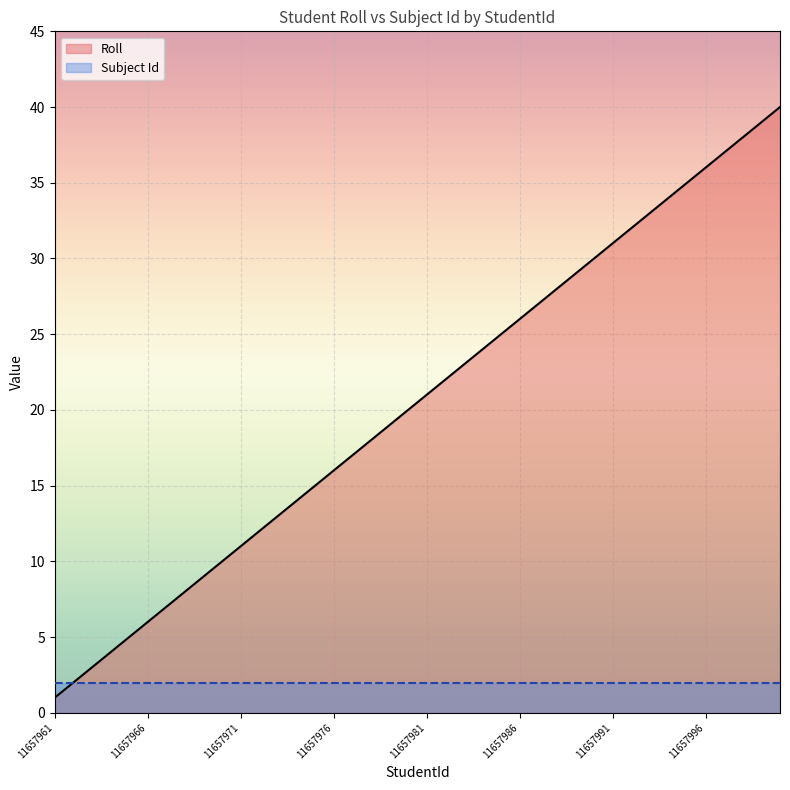

The Subject Id series shows 0 at 11657991. True or false?

False